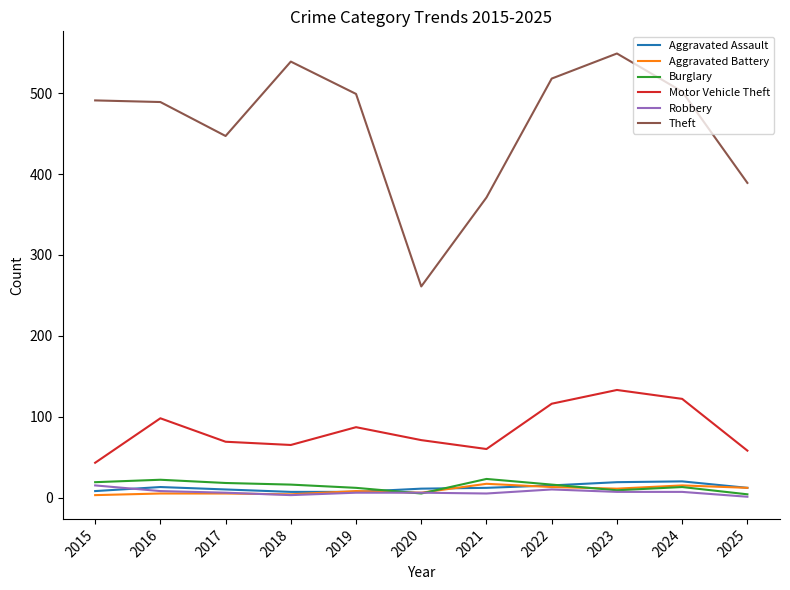

At which label is Theft closest to 405?

2025